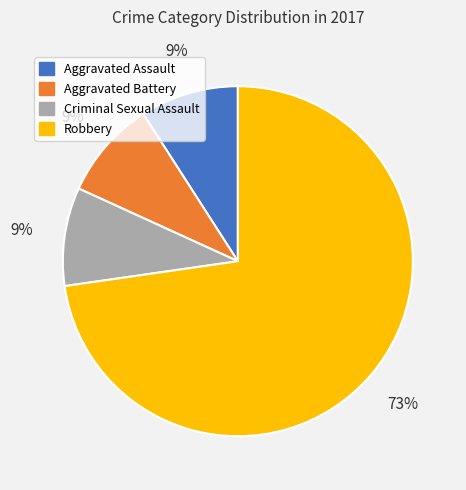

Is there a majority slice in this chart?

Yes